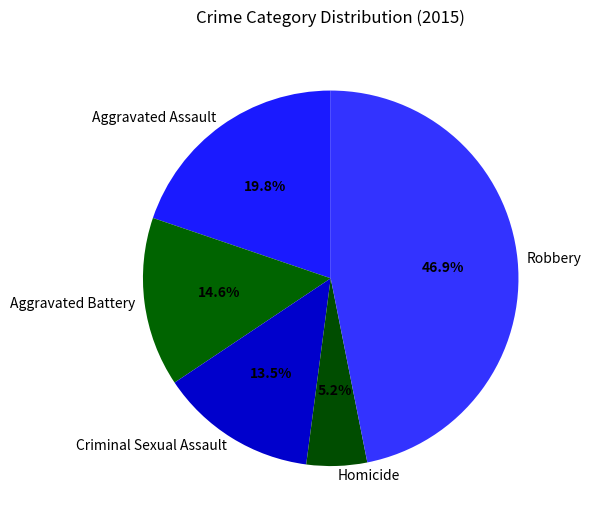

Does any single category account for the majority?

No